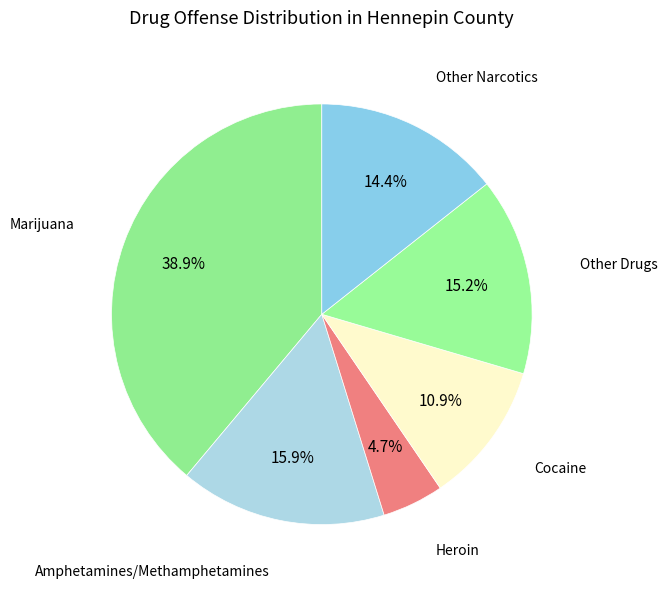

How many segments does this pie chart have?

6